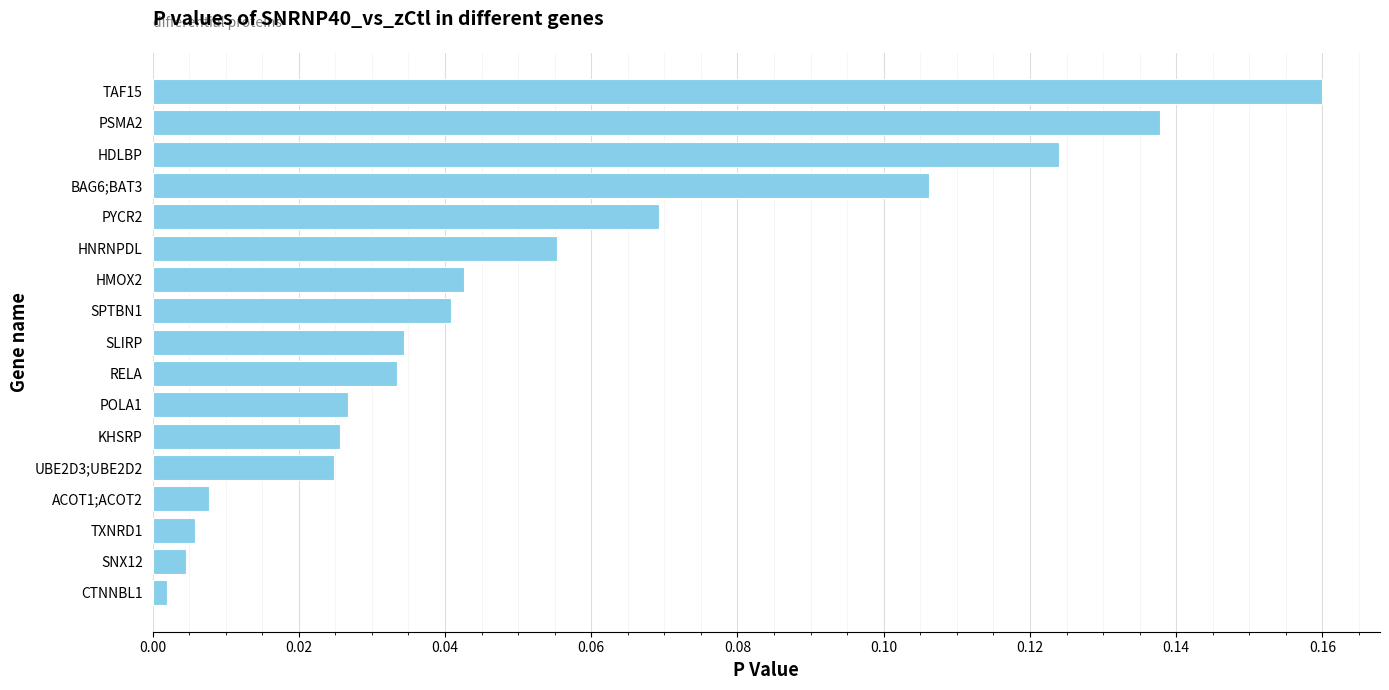

True or false: the data shows 0.0 at HNRNPDL.

False